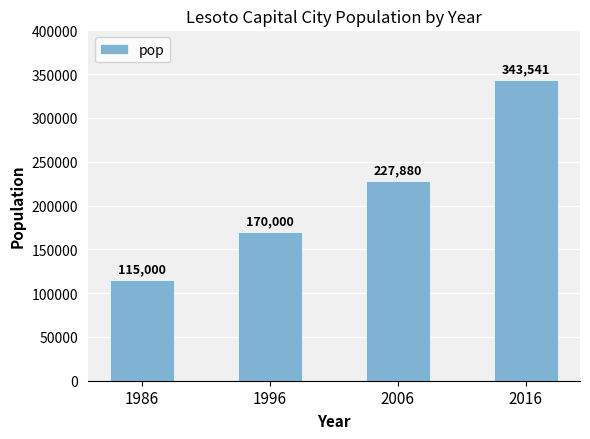

What is the minimum value shown in the chart?

115000